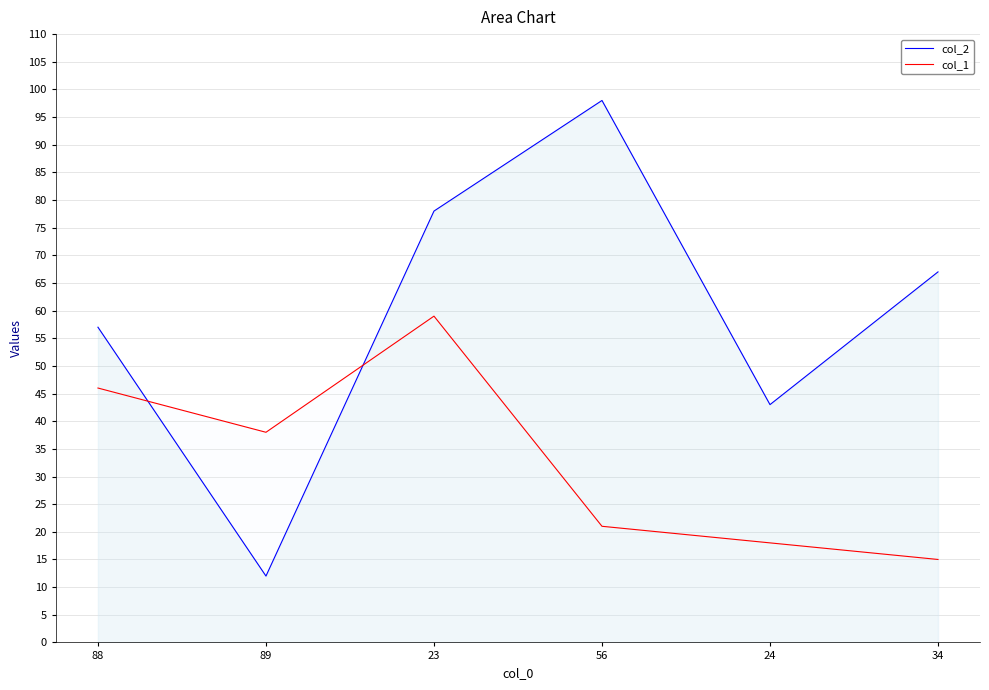

After their last crossing, which series has the higher values: col_2 or col_1?

col_2